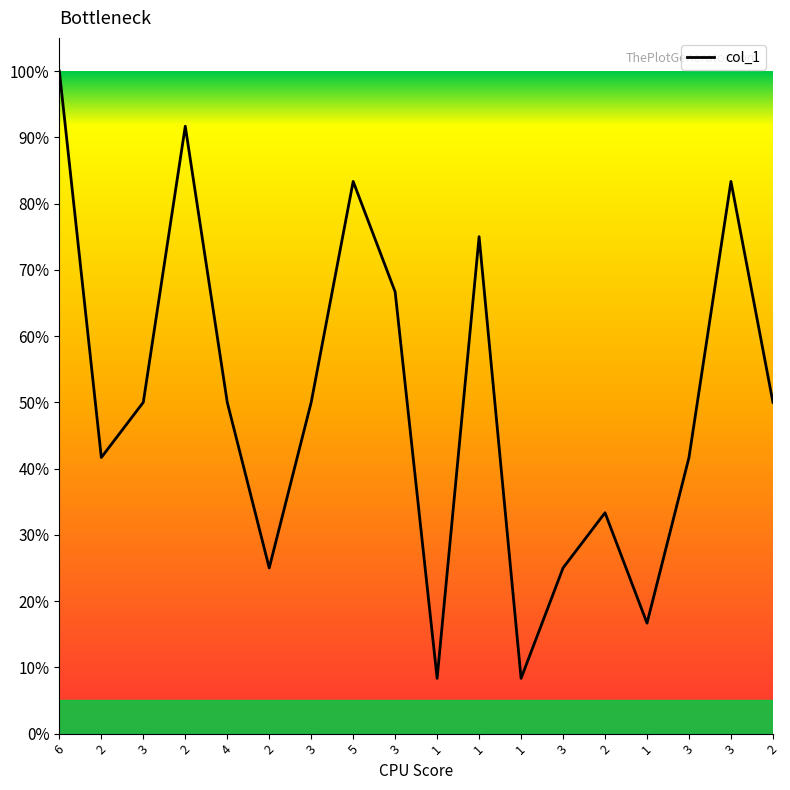

How many lines are shown in the chart?

1